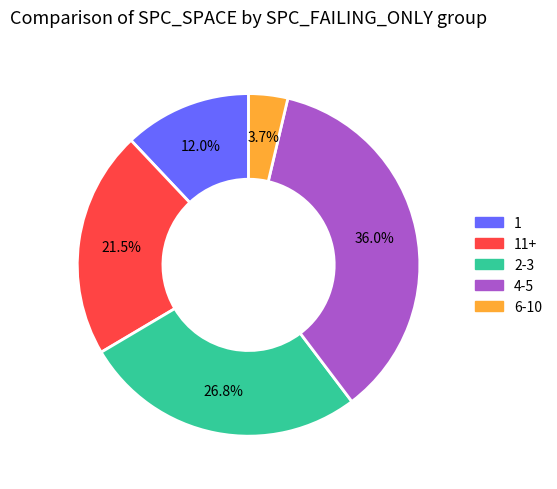

Which has a higher value, 4-5 or 1?

4-5